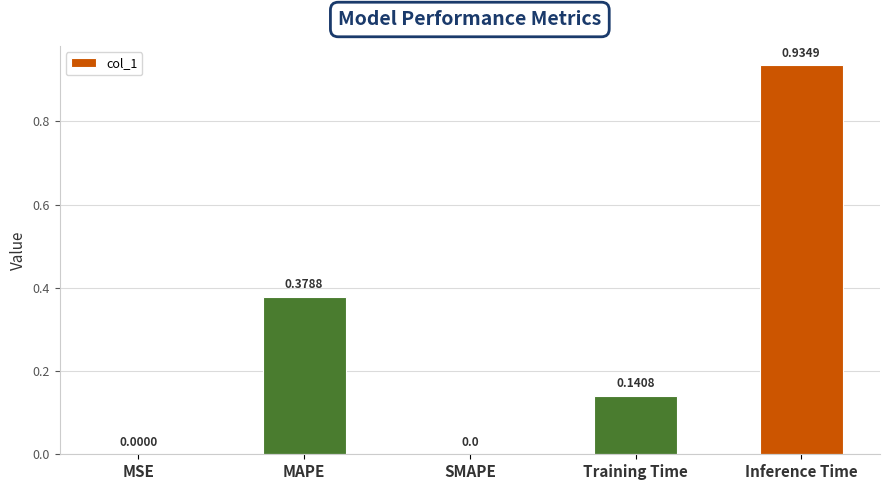

Count the number of values greater than 0.

4